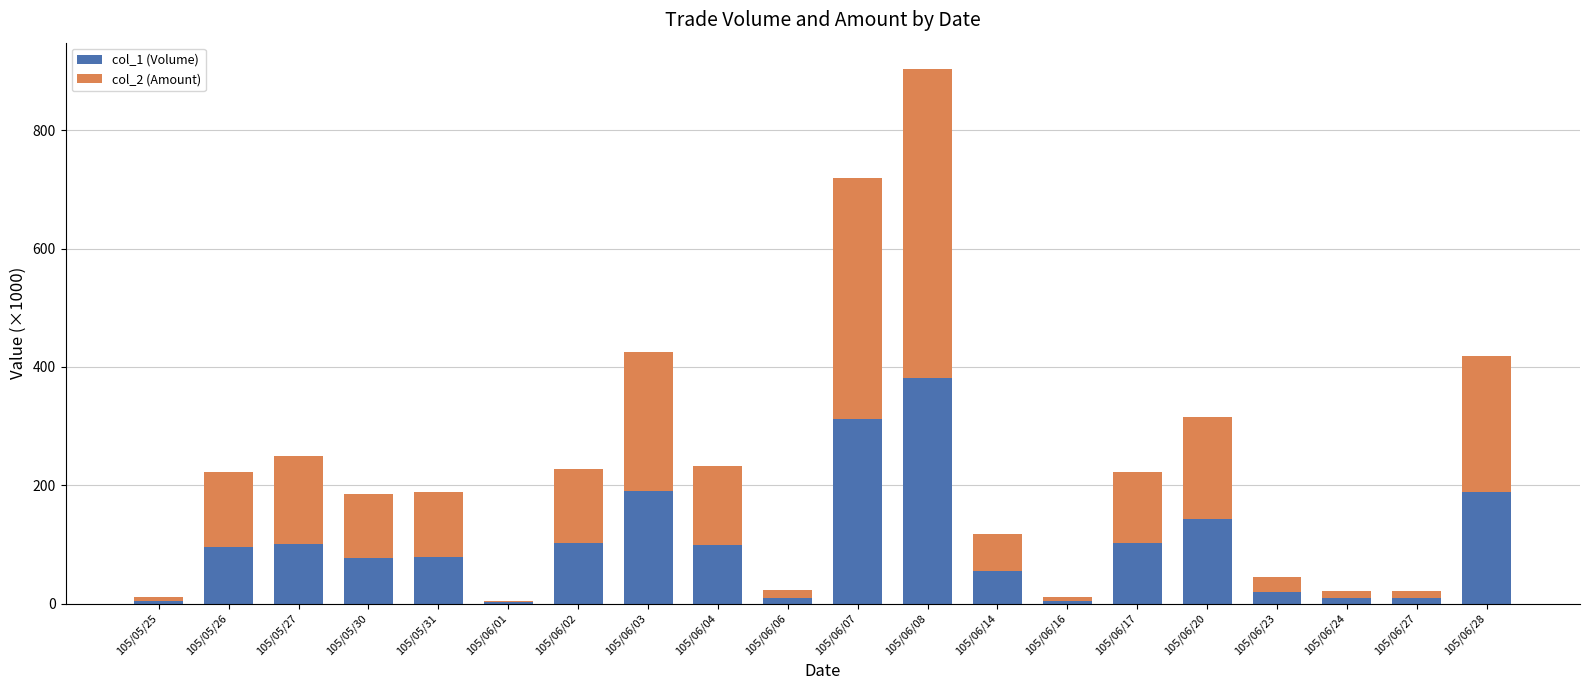

At which category is the sum across all series the highest?

105/06/08